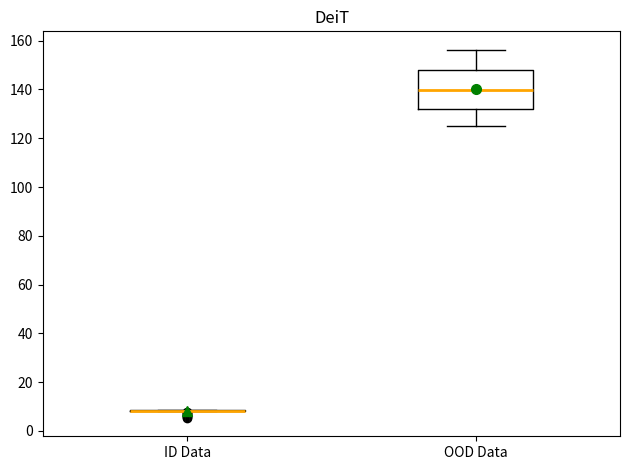

Where does the median line of the box for OOD Data sit on the y-axis? The values are not printed on the chart, so give them approximately, as read against the axis.

140